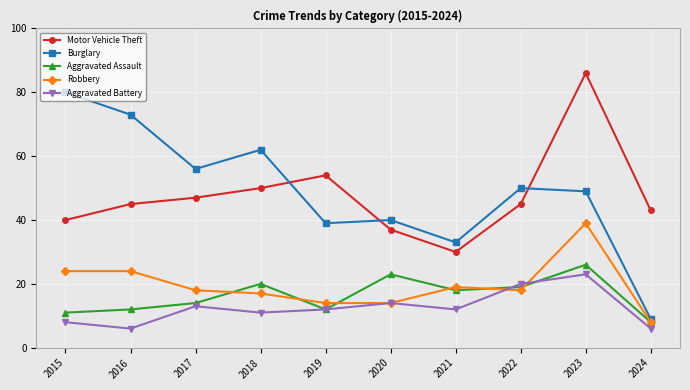

True or false: Robbery and Motor Vehicle Theft cross at least once.

False